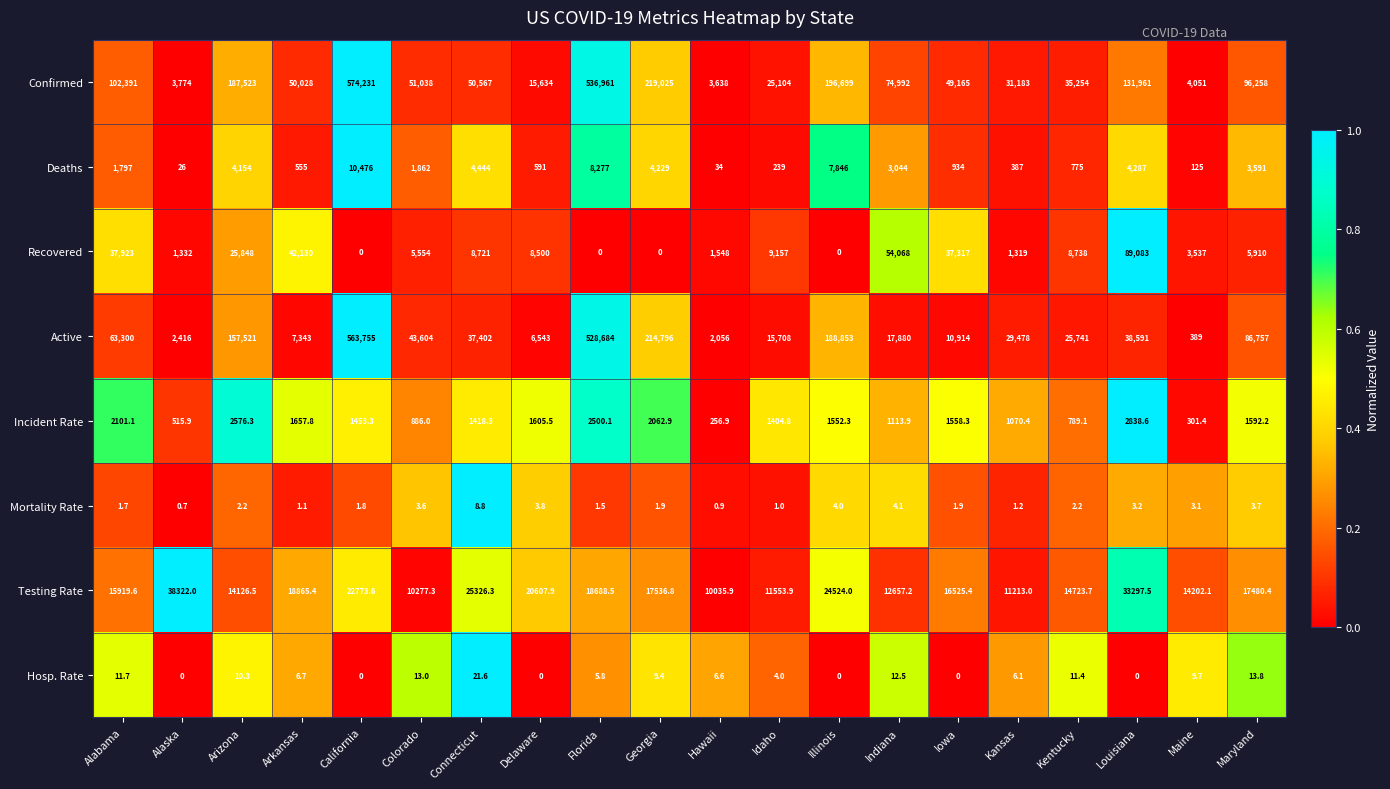

The Deaths series shows 35.8 at Alaska. True or false?

False